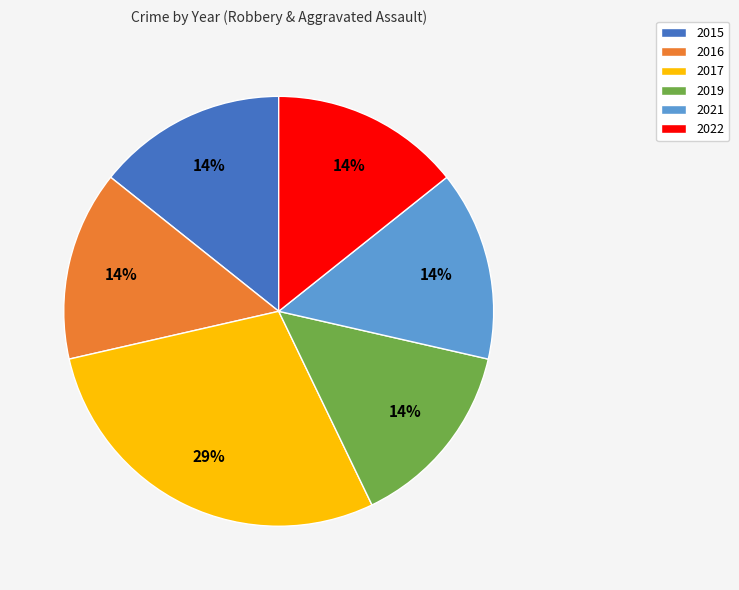

What percentage is the 2016 slice, to the nearest percent?

14%